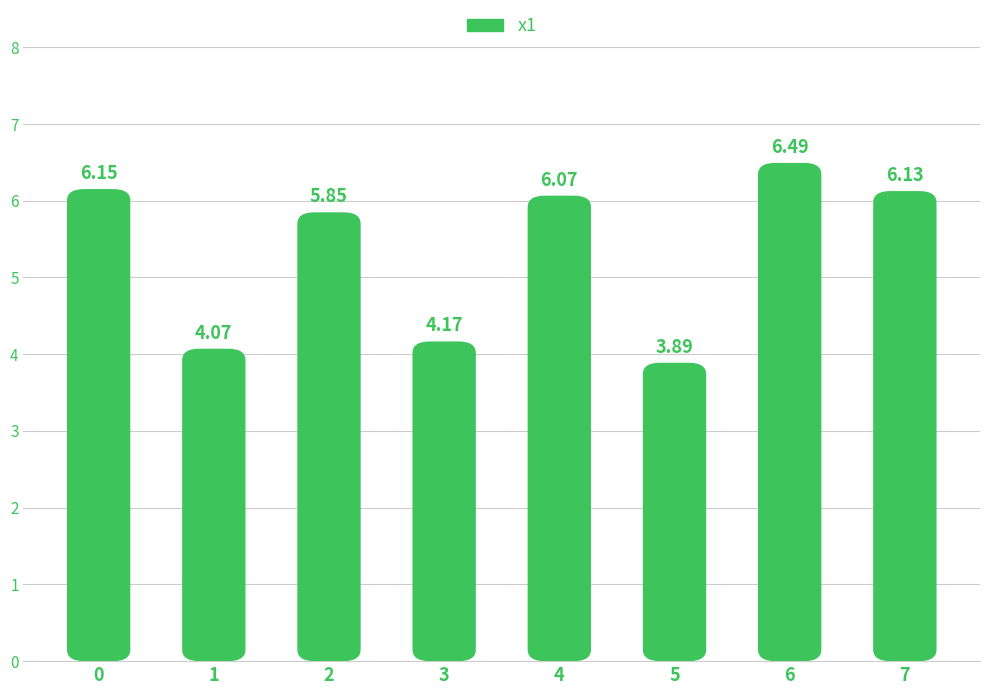

Count the number of data series in this chart.

1